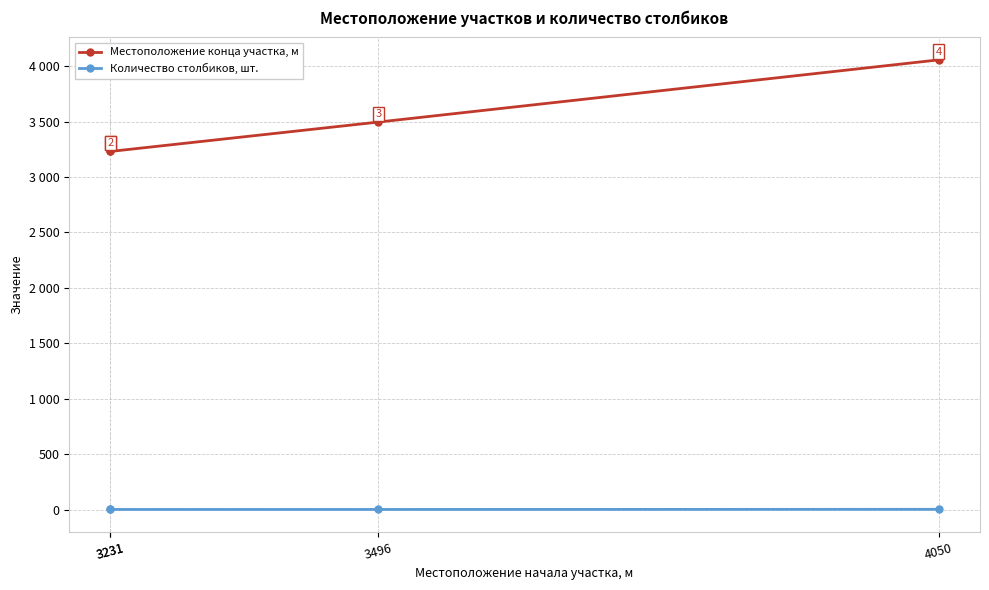

True or false: Количество столбиков, шт. and Местоположение конца участка, м cross at least once.

False